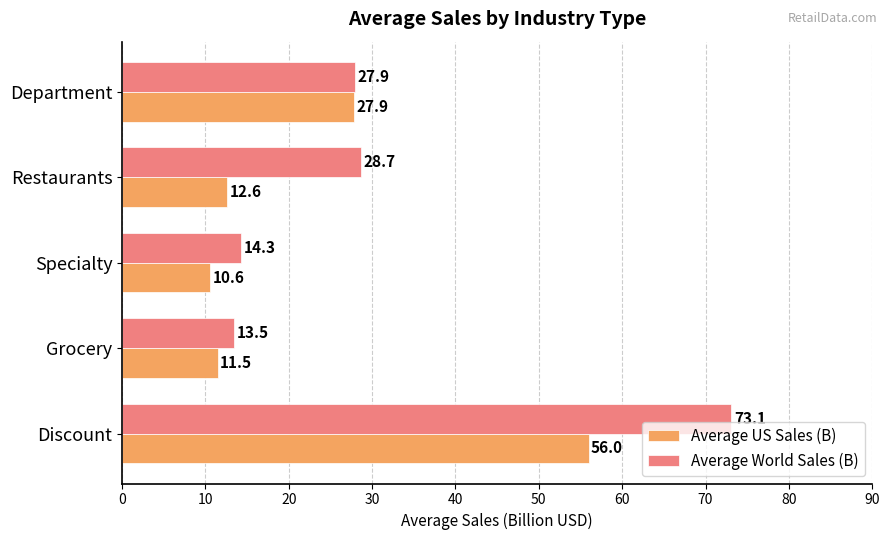

What is the total value across all series at Discount?

129.1